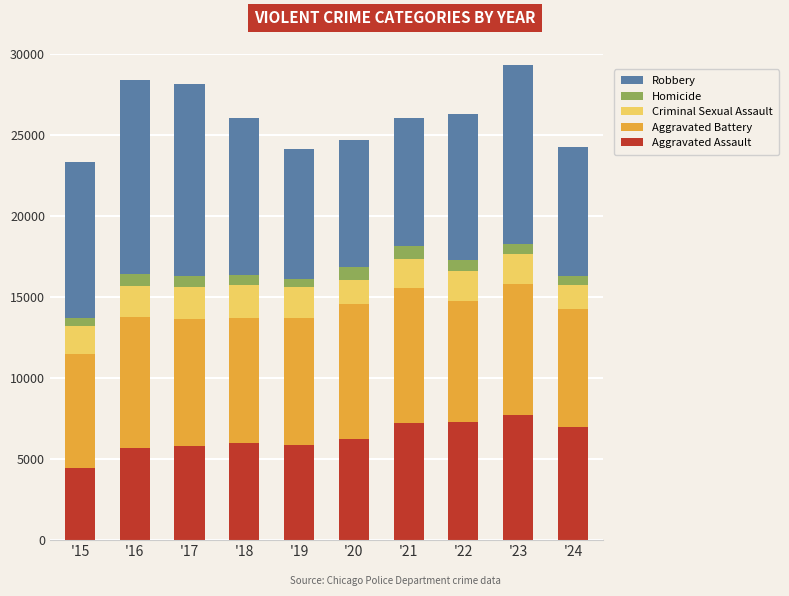

How many data points in Aggravated Assault are less than 6265?

5